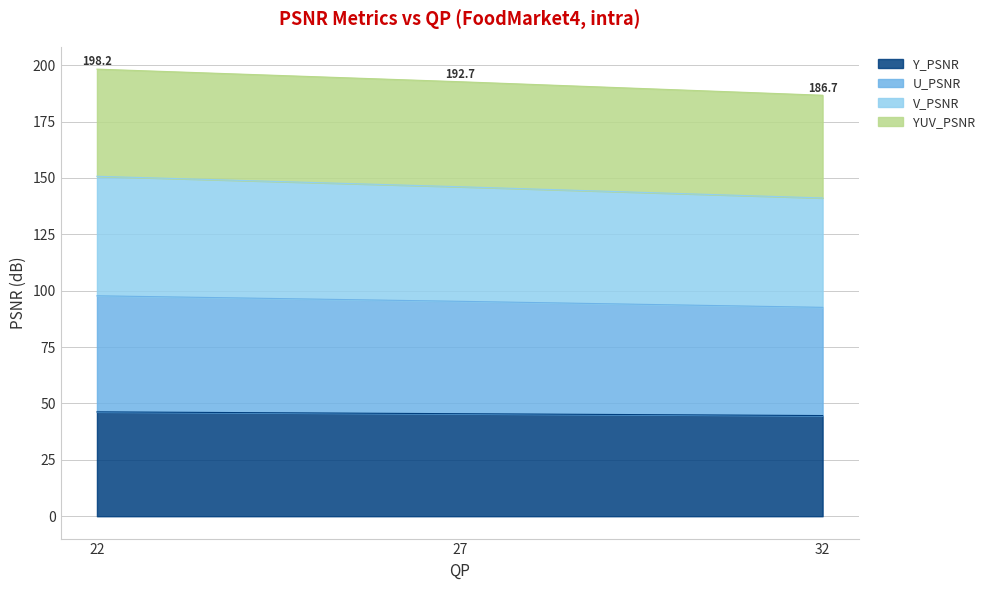

Reading right to left, extract all data points from this chart.

Y_PSNR: 44.6	45.5	46.3
U_PSNR: 92.6	95.3	97.7
V_PSNR: 141.1	146.1	150.7
YUV_PSNR: 186.7	192.7	198.2